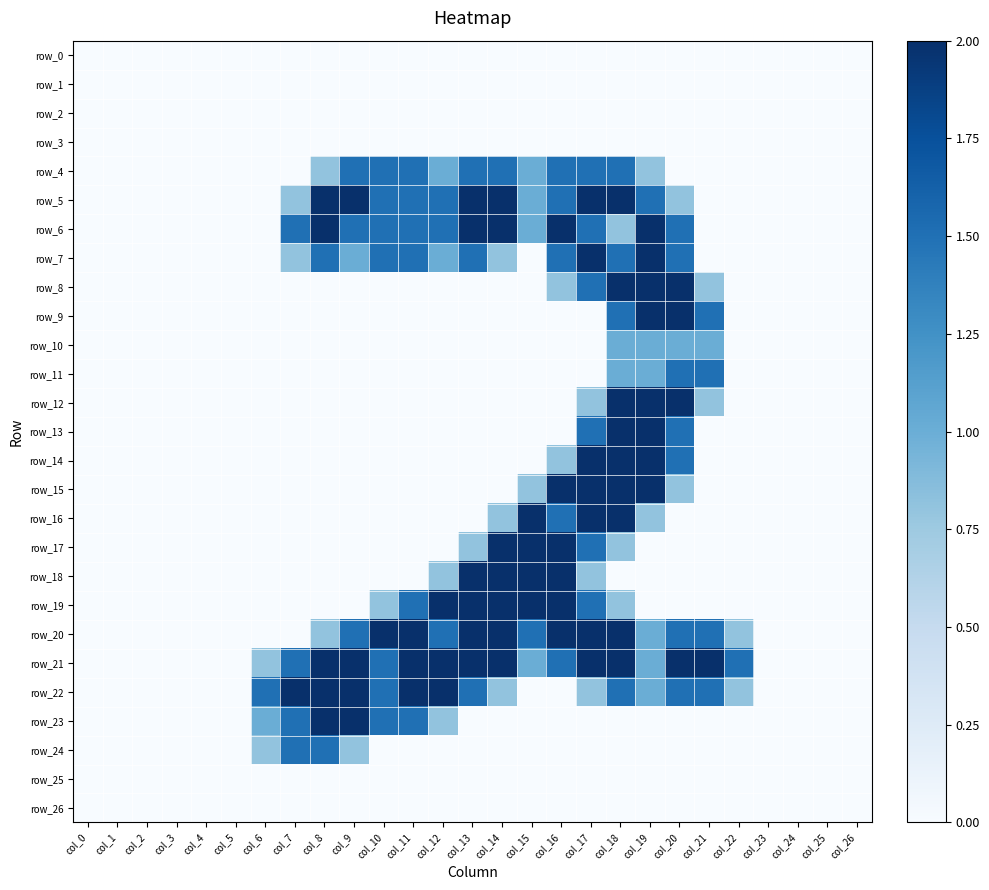

What is the total value across all series at col_9?

14.3